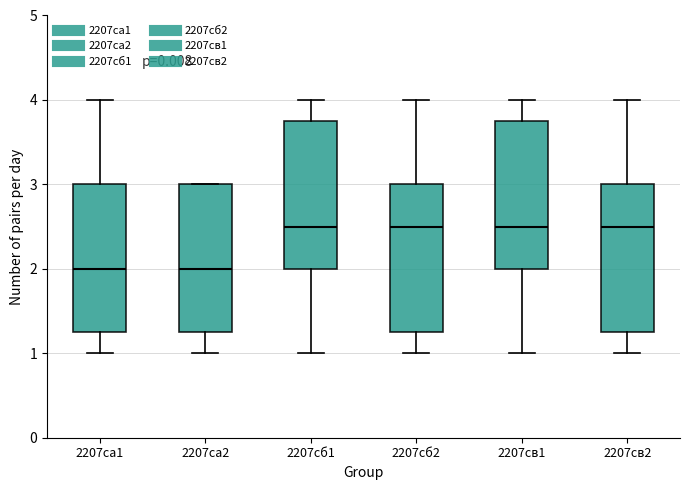

Reading left to right, transcribe this box plot: for each box, give where its median line is, the range the box spans, and where its two whiskers end, as read against the y-axis. The values are not printed on the chart, so give them approximately, as read against the axis.

2207са1: median 2.0, box 1.3 to 3.0, whiskers 1.0 to 4.0
2207са2: median 2.0, box 1.3 to 3.0, whiskers 1.0 to 3.0
2207сб1: median 2.5, box 2.0 to 3.8, whiskers 1.0 to 4.0
2207сб2: median 2.5, box 1.3 to 3.0, whiskers 1.0 to 4.0
2207св1: median 2.5, box 2.0 to 3.8, whiskers 1.0 to 4.0
2207св2: median 2.5, box 1.3 to 3.0, whiskers 1.0 to 4.0